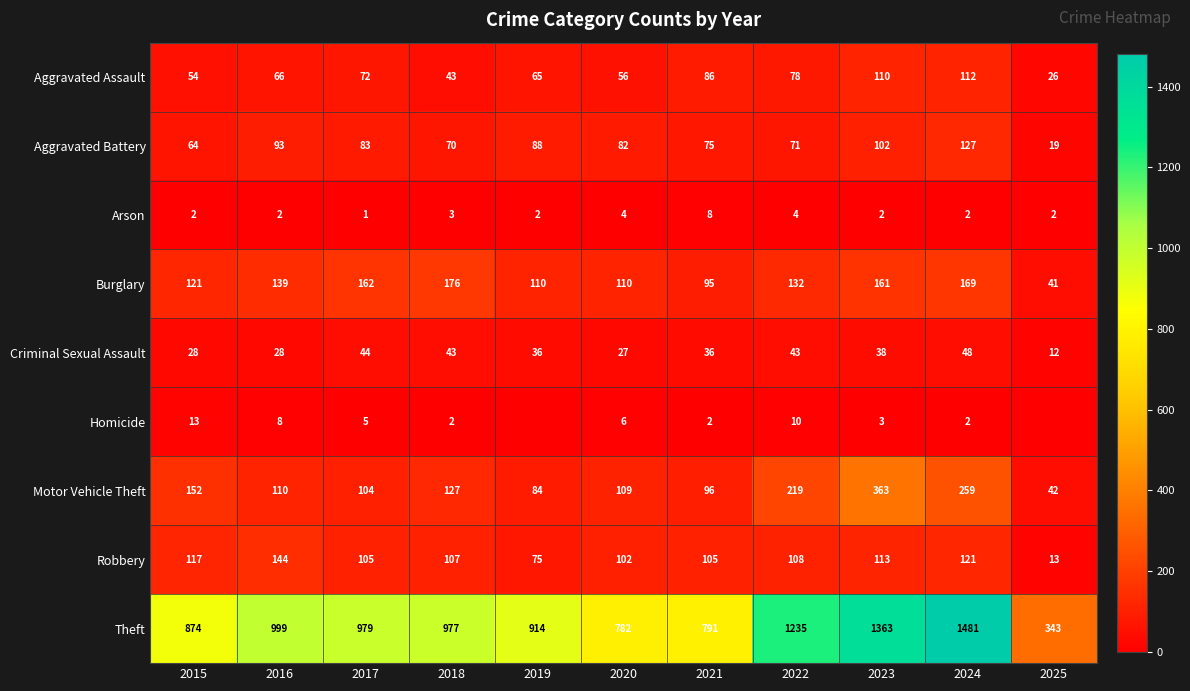

True or false: Aggravated Battery has a value of 71 at 2022.

True